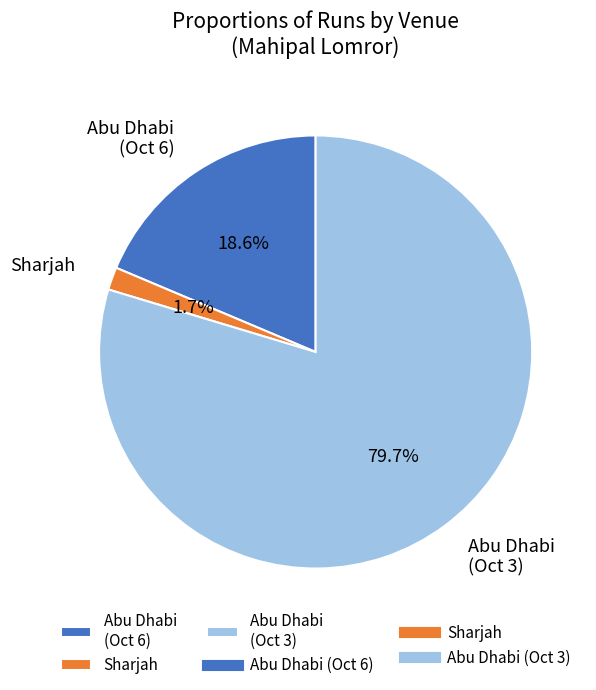

Approximately how many times larger is the value at Abu Dhabi (Oct 3) compared to Abu Dhabi (Oct 6)?

4.3